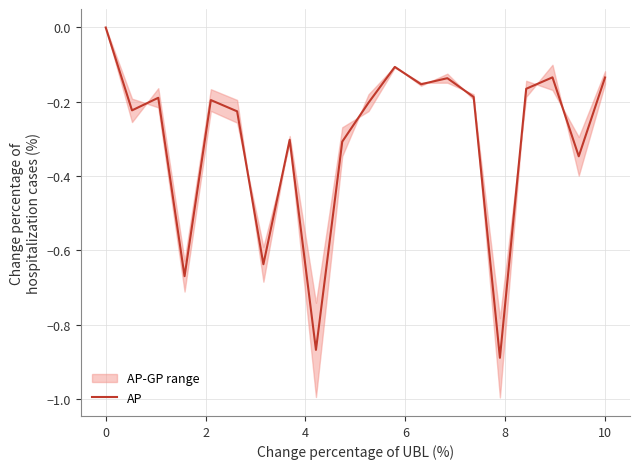

How many data points does each series have?

20